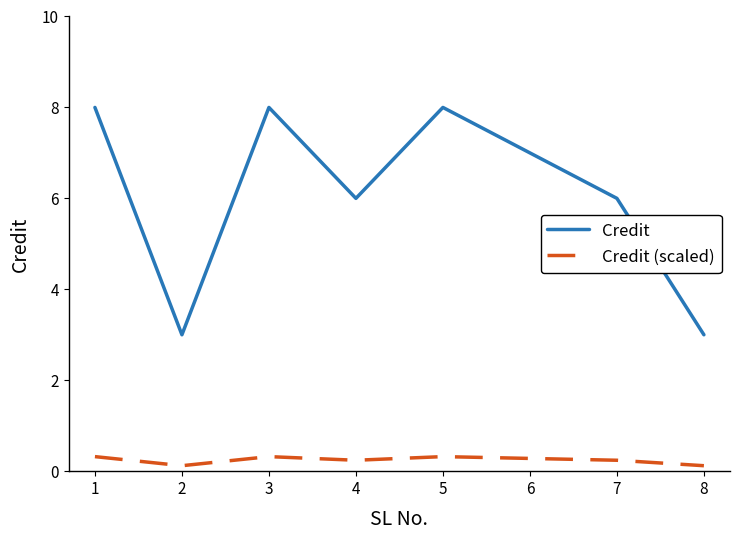

List the series in order of their overall mean, lowest first.

Credit (scaled), Credit